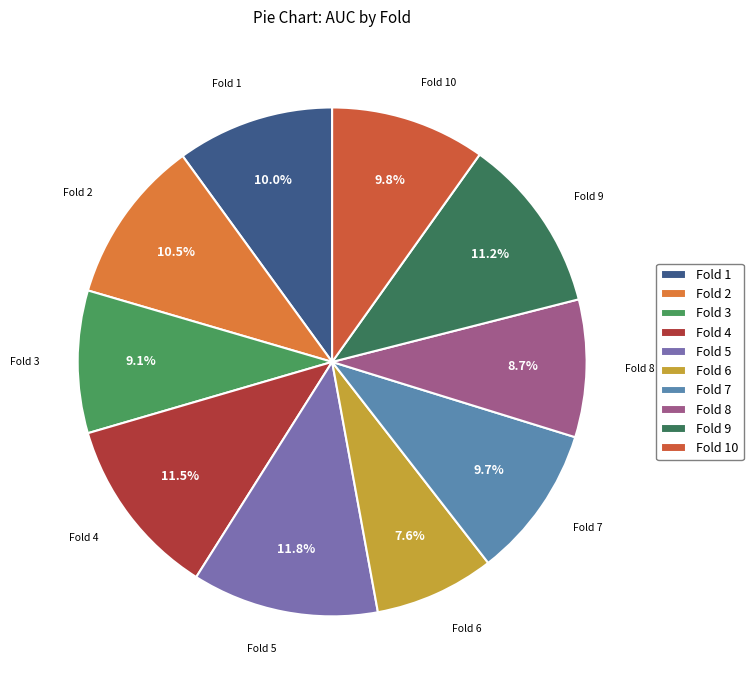

Does Fold 8 account for over 50% of the chart?

No